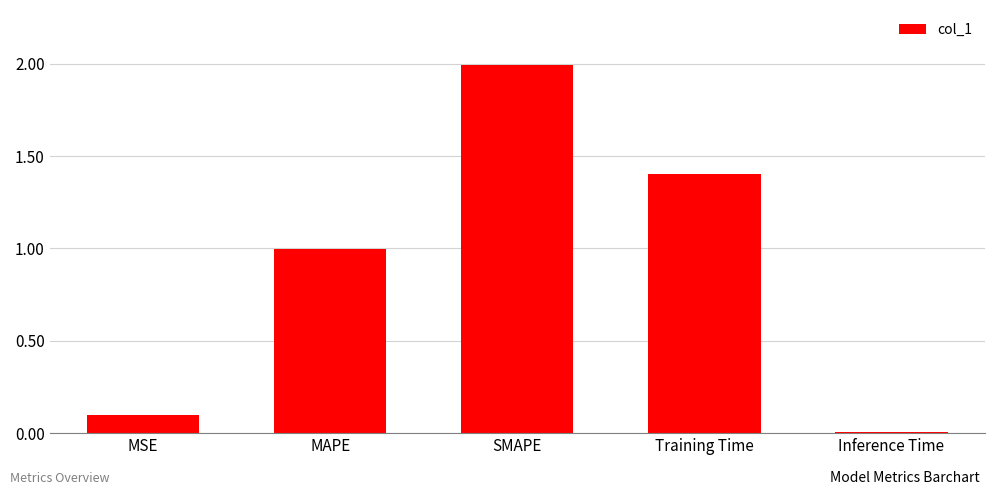

What is the label of the 3rd bar from the left?

SMAPE